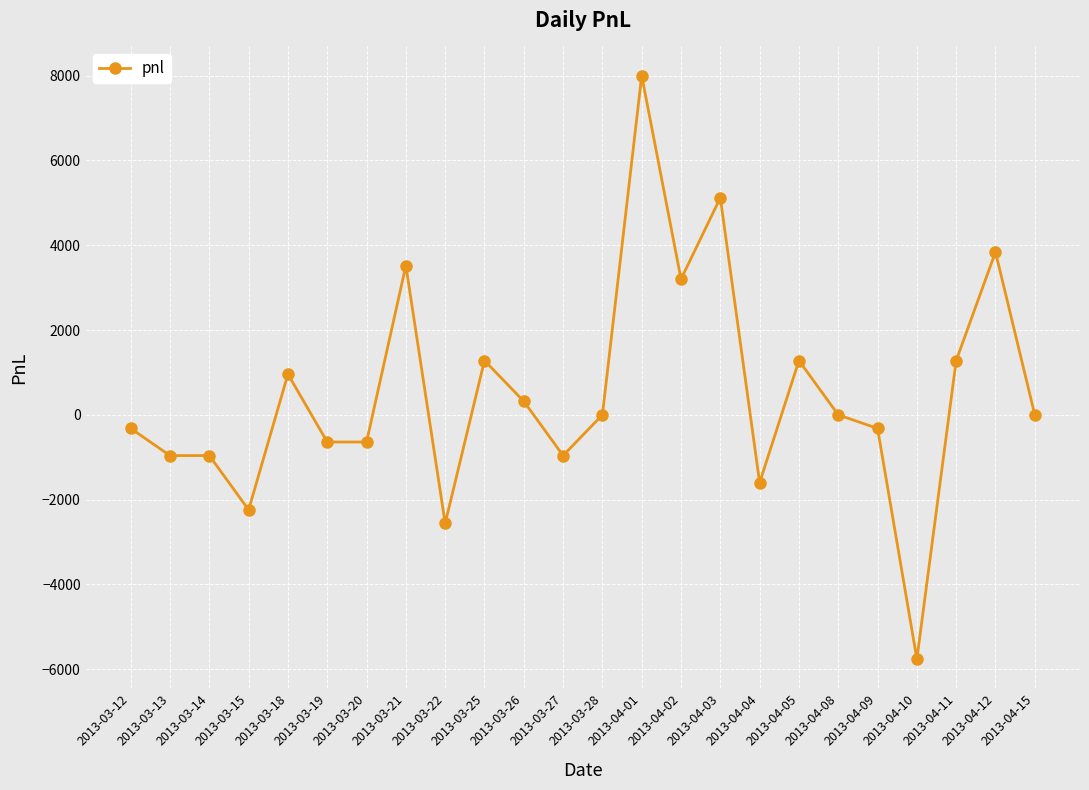

True or false: the data has more than 1 interior local peaks.

True